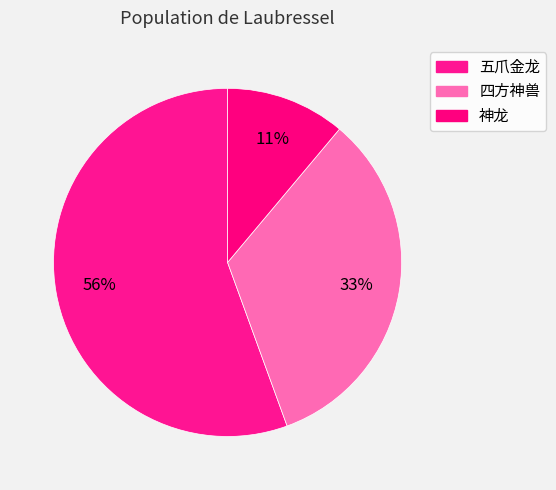

Rank the categories by value from lowest to highest.

神龙, 四方神兽, 五爪金龙